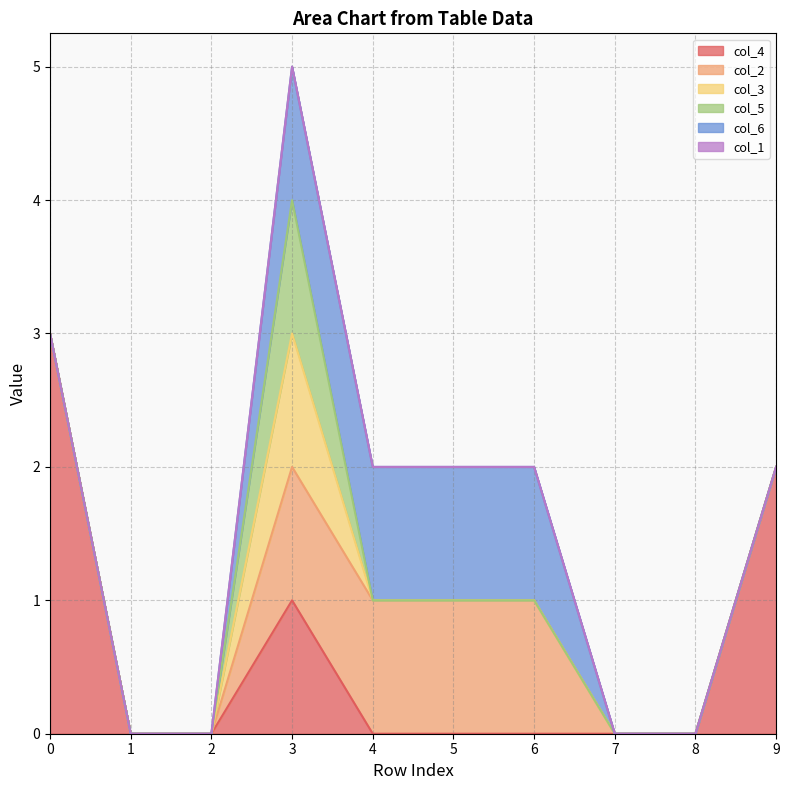

Which series has the largest range (max minus min)?

col_4